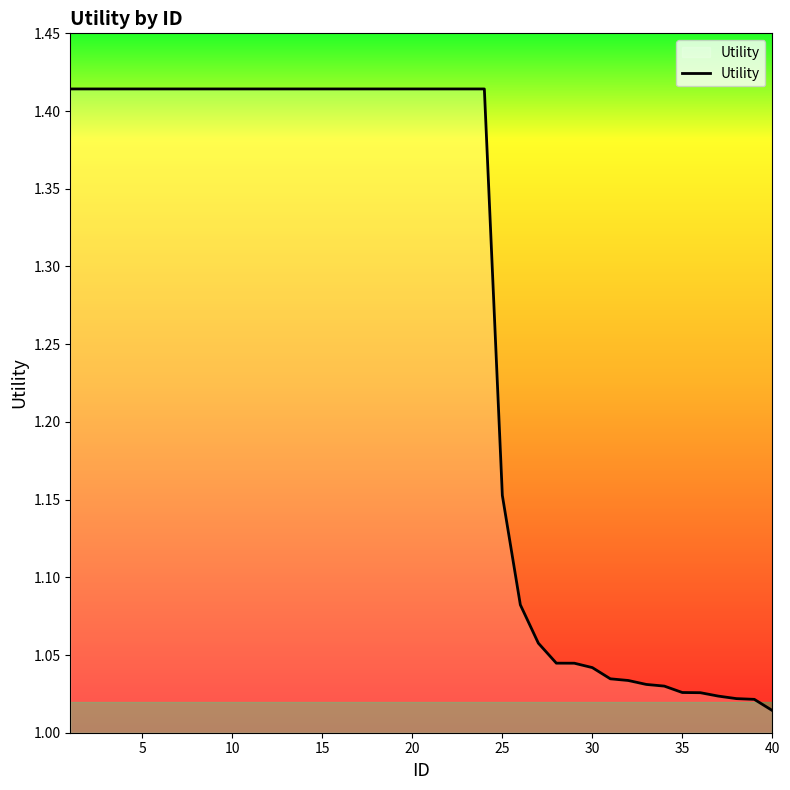

What is the difference between the second highest and minimum values?

0.4